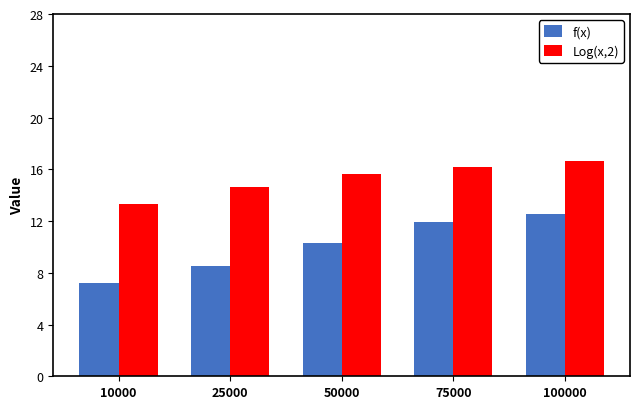

What is the smallest value displayed?

7.2